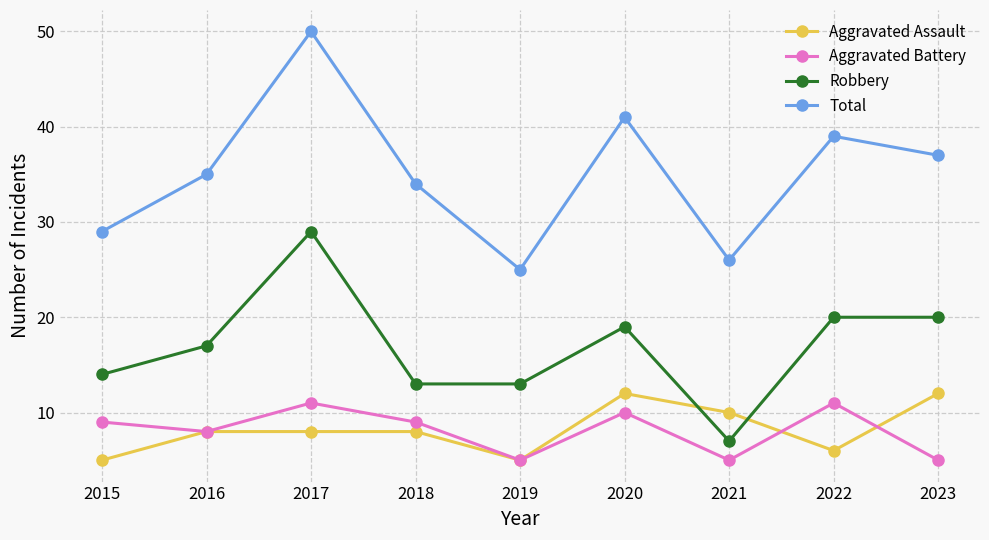

What value does the Robbery series have at 2018, to the nearest 5?

15